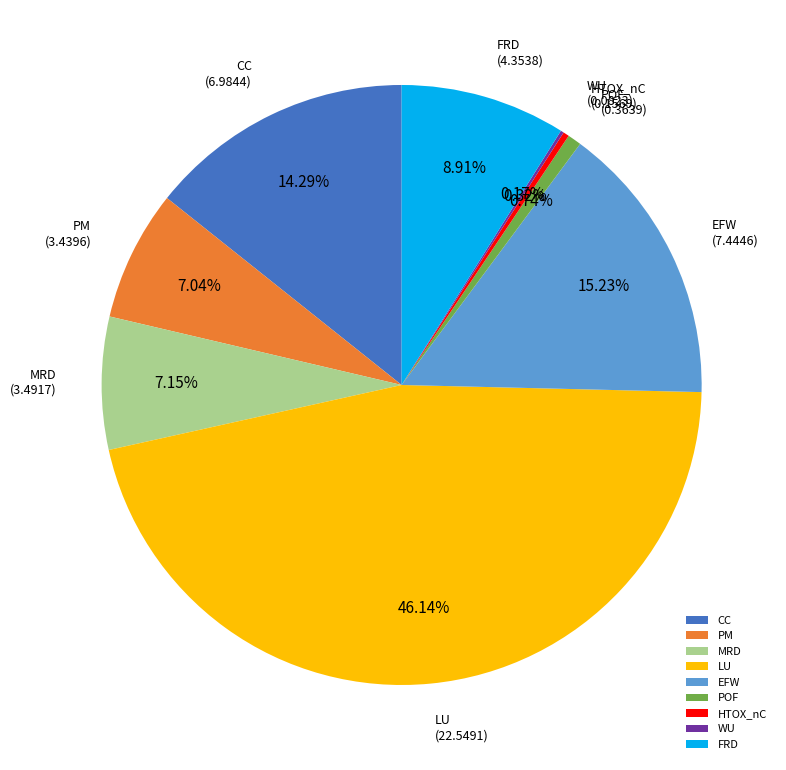

Is it true that LU is 38% of the pie?

False